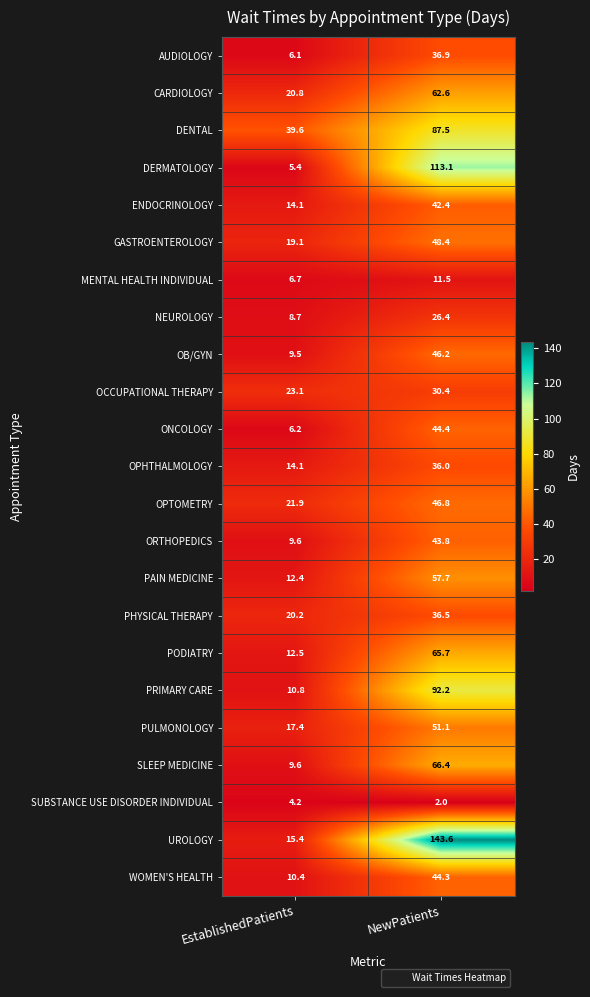

List the series in order of their peak value, lowest first.

SUBSTANCE USE DISORDER INDIVIDUAL, MENTAL HEALTH INDIVIDUAL, NEUROLOGY, OCCUPATIONAL THERAPY, OPHTHALMOLOGY, PHYSICAL THERAPY, AUDIOLOGY, ENDOCRINOLOGY, ORTHOPEDICS, WOMEN'S HEALTH, ONCOLOGY, OB/GYN, OPTOMETRY, GASTROENTEROLOGY, PULMONOLOGY, PAIN MEDICINE, CARDIOLOGY, PODIATRY, SLEEP MEDICINE, DENTAL, PRIMARY CARE, DERMATOLOGY, UROLOGY